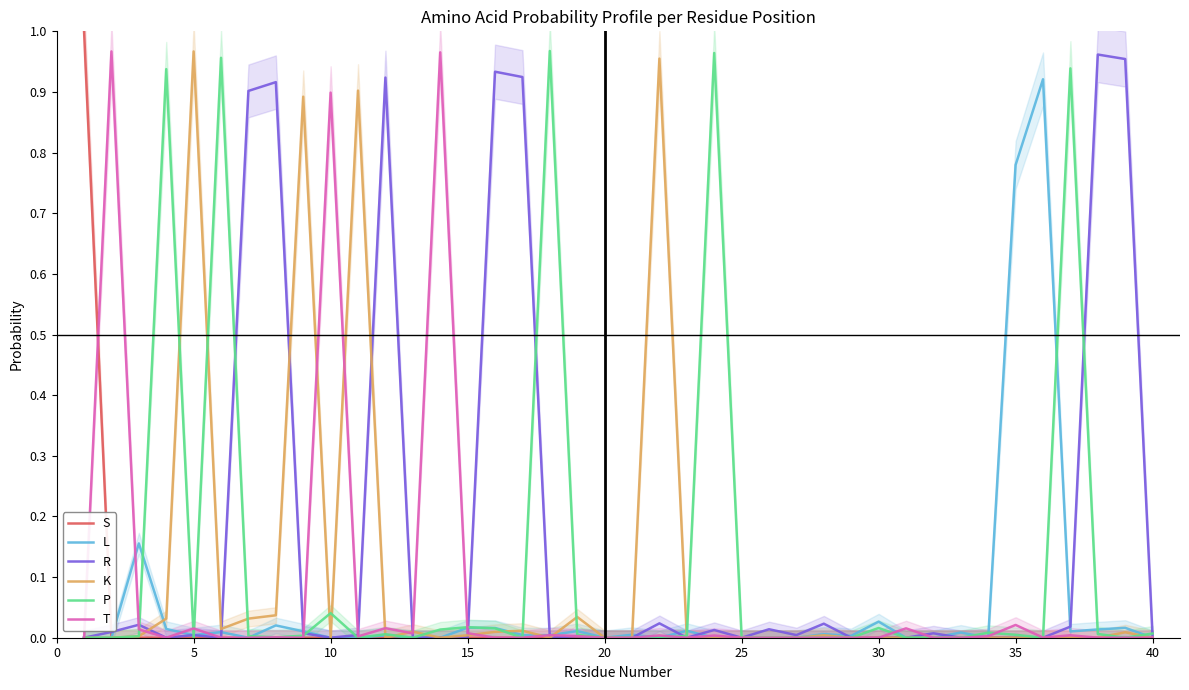

How many lines are shown in the chart?

6